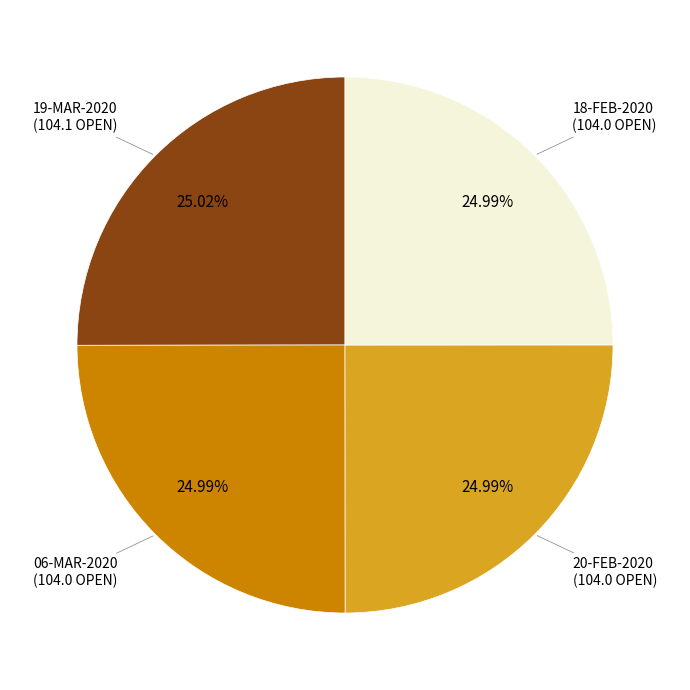

Does any single category account for the majority?

No